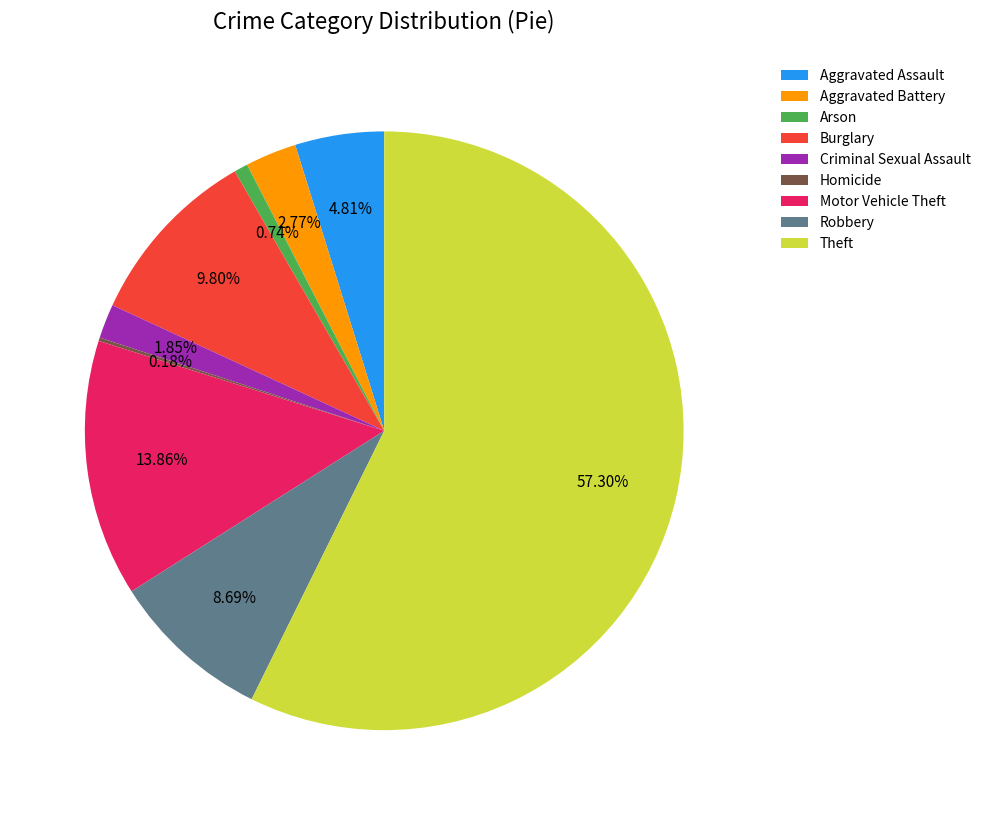

Is Theft the majority of the pie?

Yes